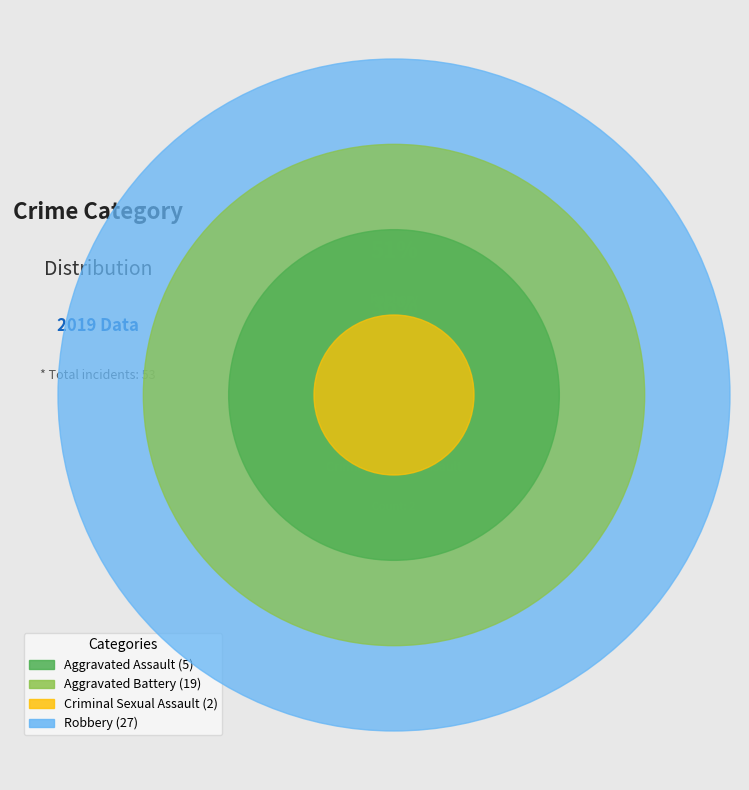

The Robbery slice represents 51% of the pie. True or false?

True